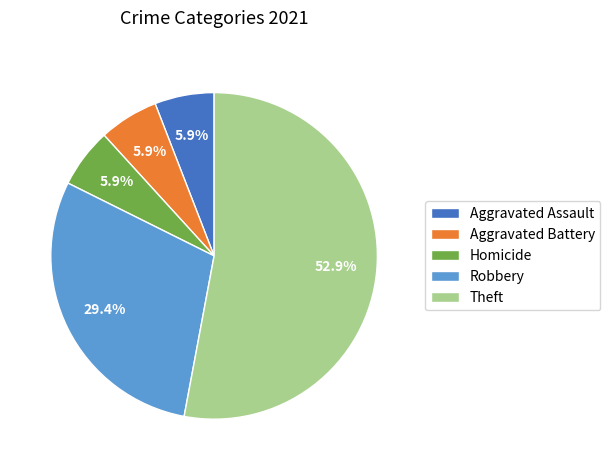

What is the ratio of the value at Aggravated Battery to the value at Homicide?

1.0